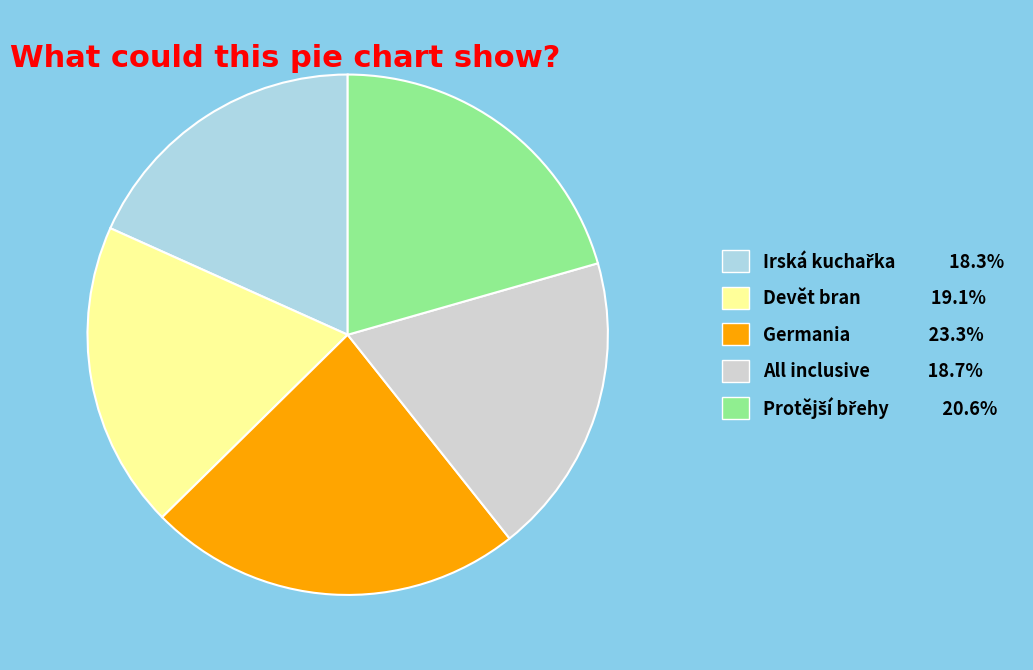

What is the largest slice in the pie chart?

Germania